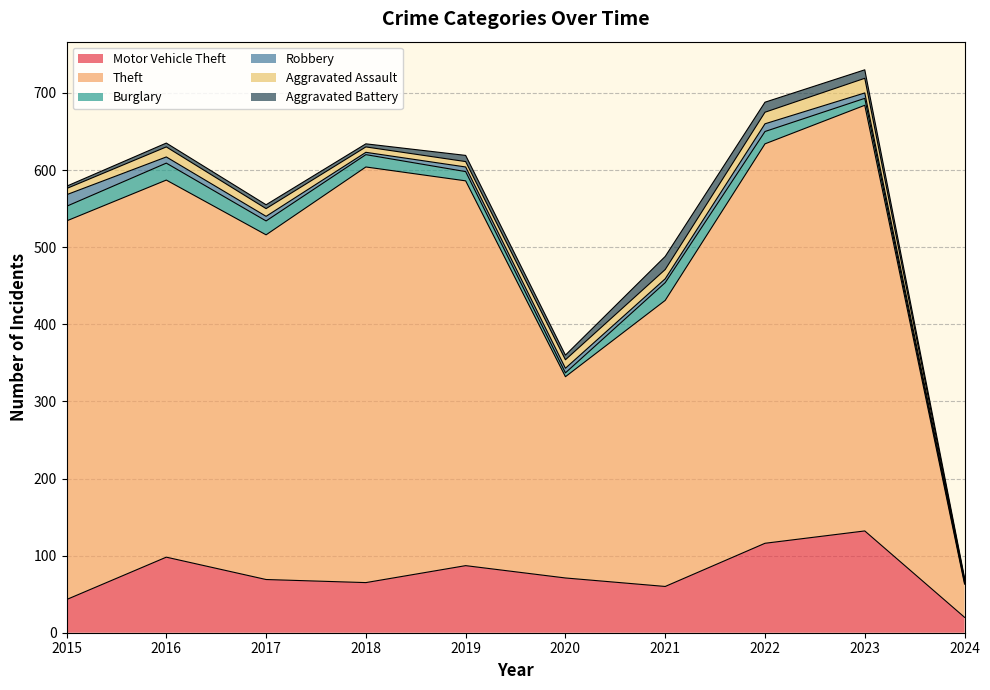

Where is the first local minimum for Theft?

2017